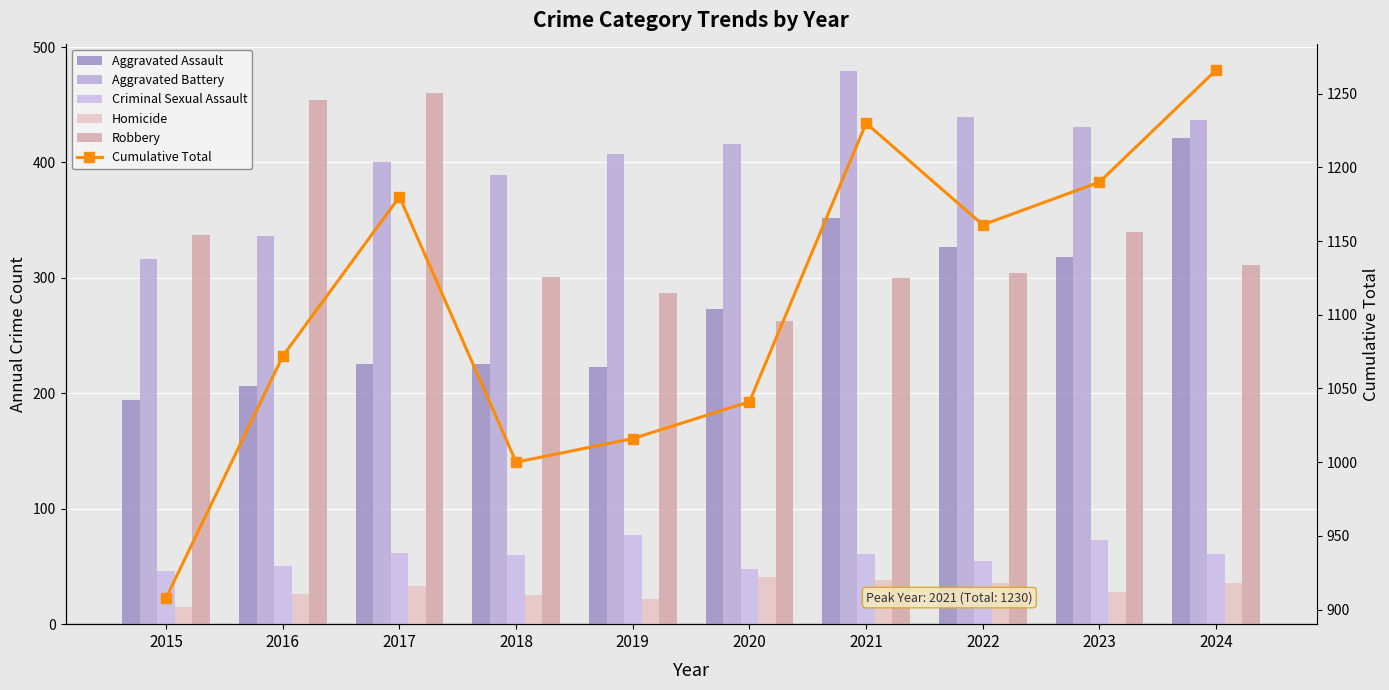

Which series has the largest total across all categories?

Cumulative Total